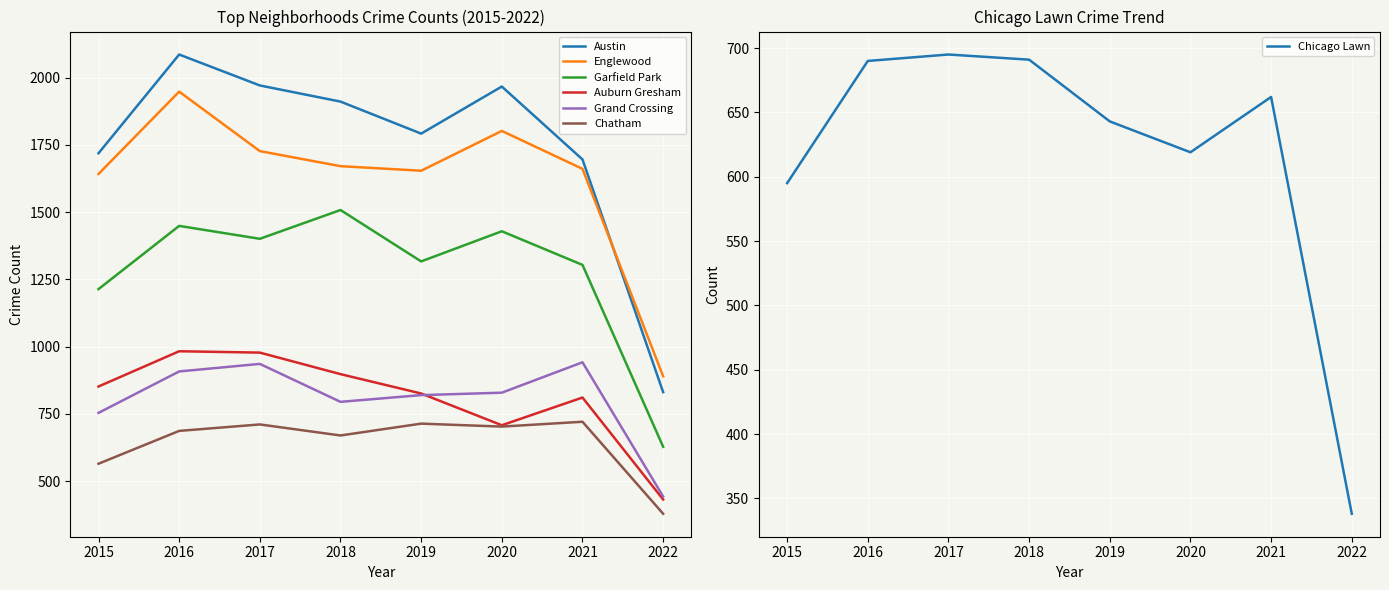

Is it true that Grand Crossing equals 936 at 2017?

True